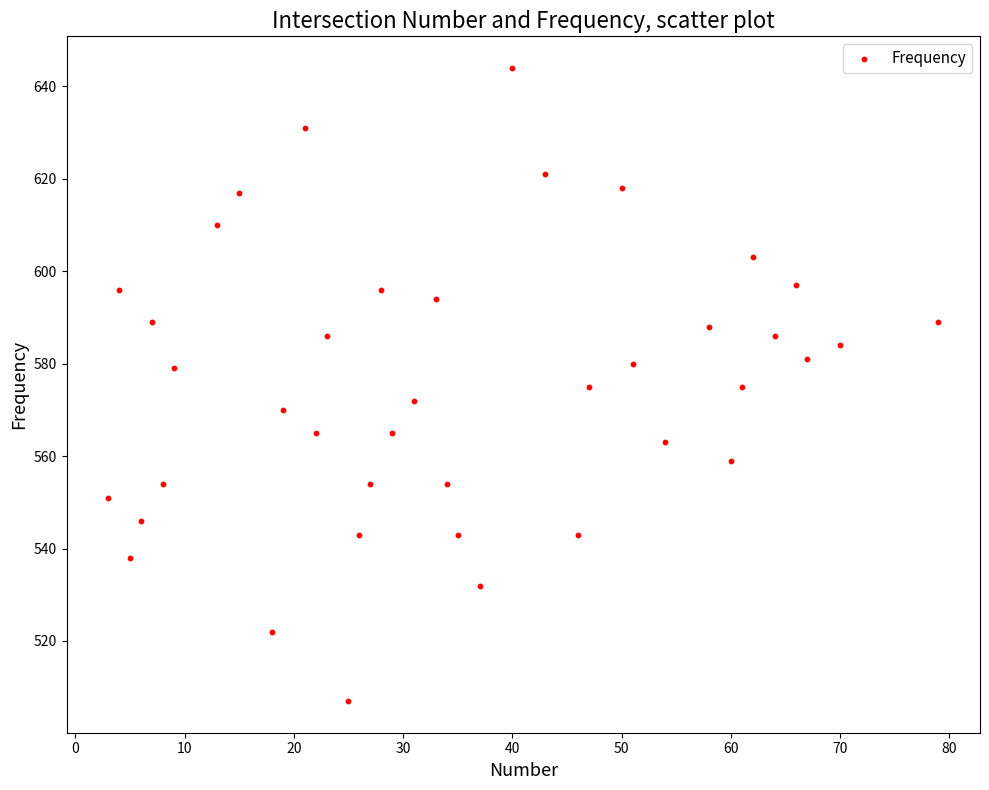

What is the range of X values (max minus min)?

76